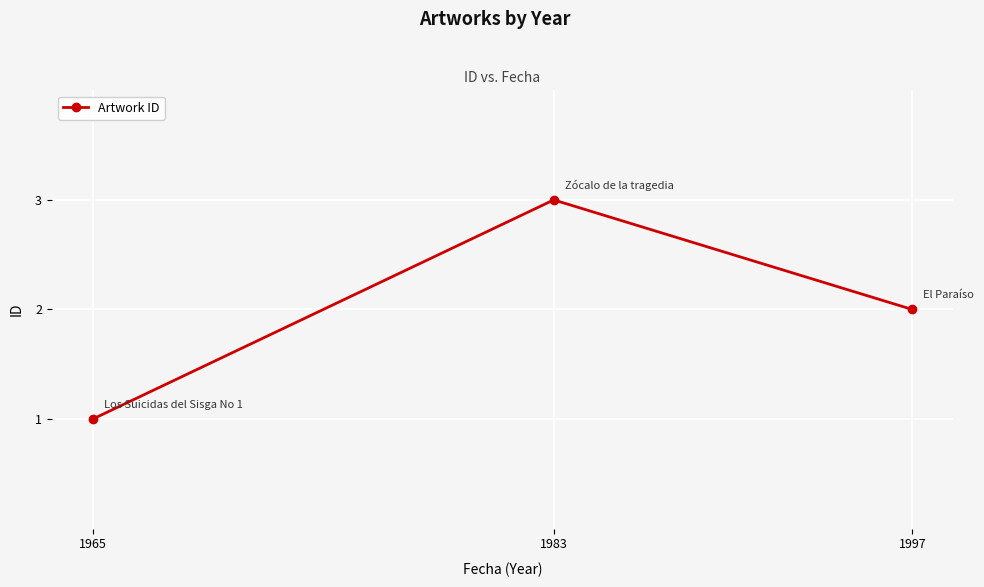

List the labels in order of value, largest first.

1983, 1997, 1965